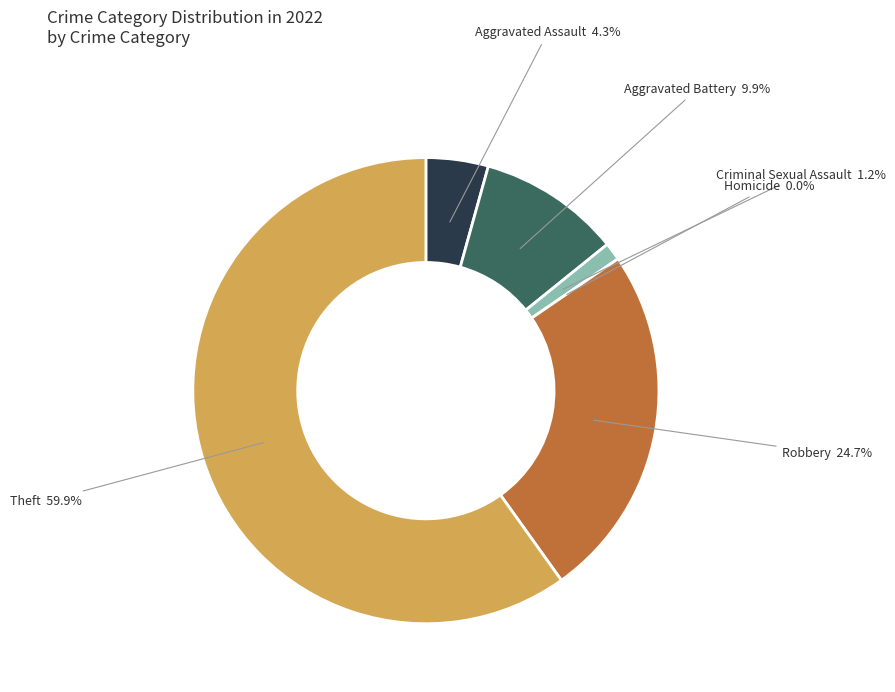

To the nearest percent, what is the combined percentage of Aggravated Assault and Aggravated Battery?

14%